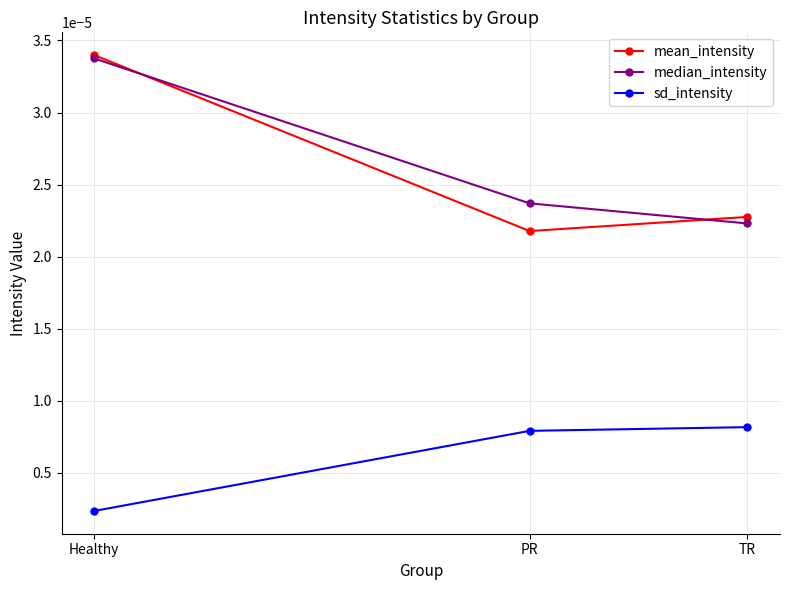

How many distinct data groups are displayed?

3